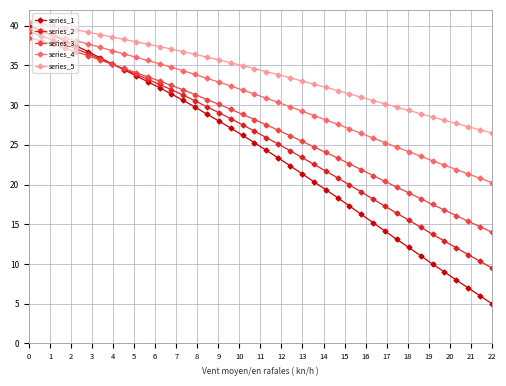

What is the maximum value for series_1?

40.0